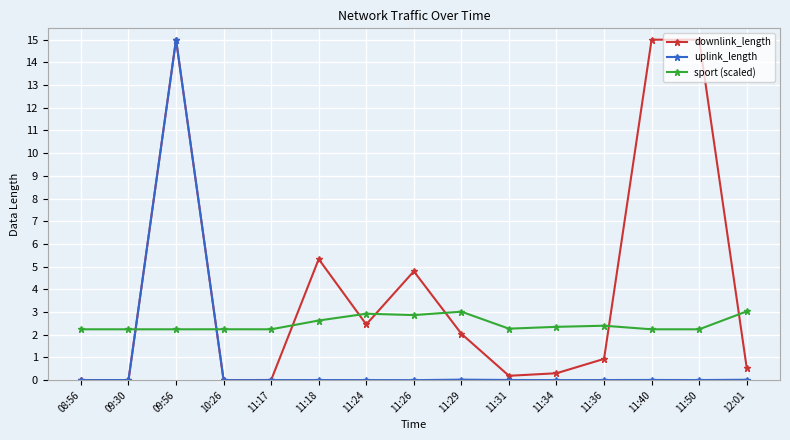

How many data points does each series have?

15